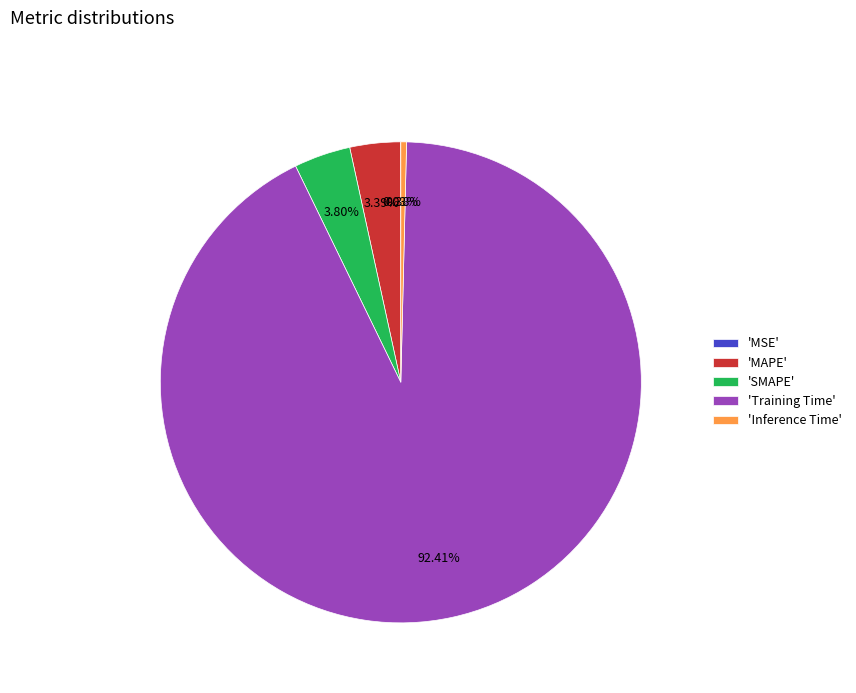

Combined, do 'SMAPE' and 'Inference Time' account for over 50%?

No